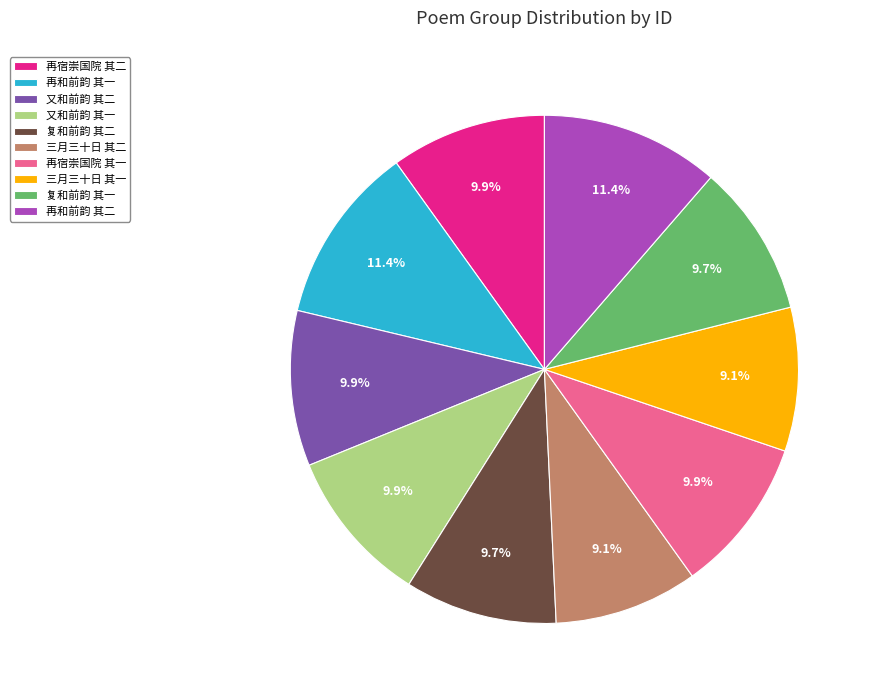

Count the number of slices in the pie.

10